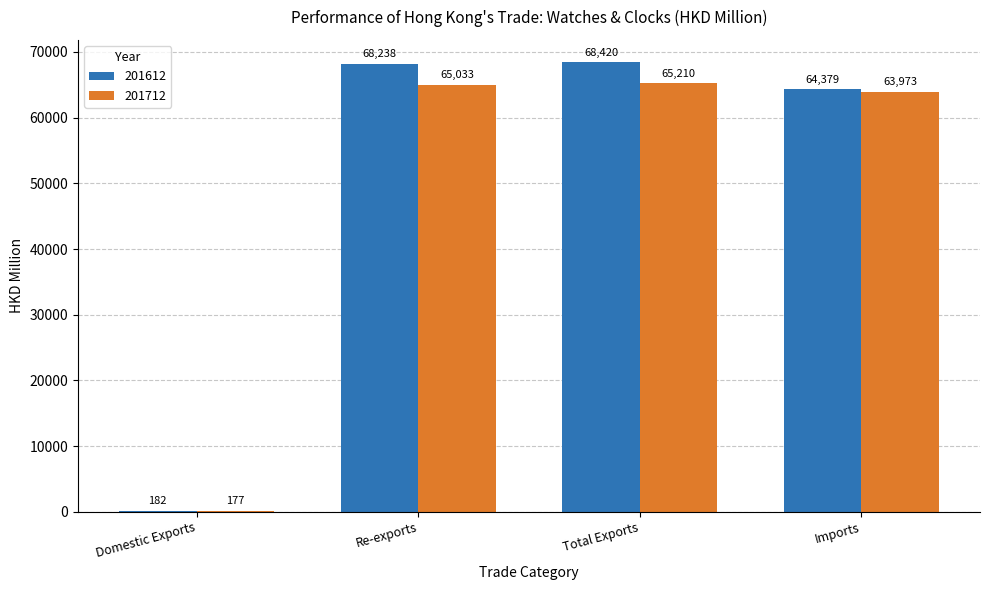

At which category is the sum across all series the highest?

Total Exports